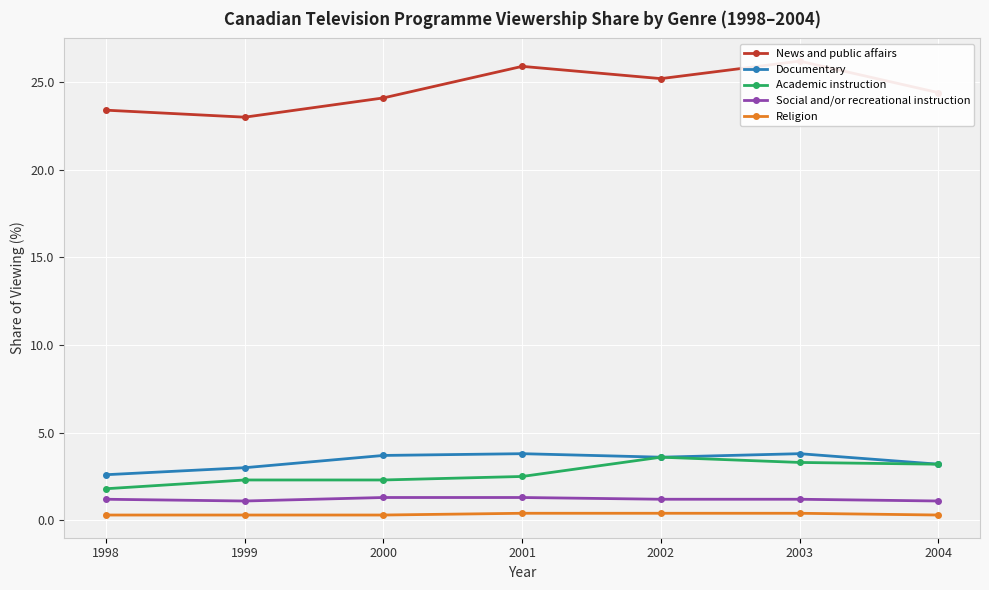

Which category has the lowest value in the Documentary series?

1998